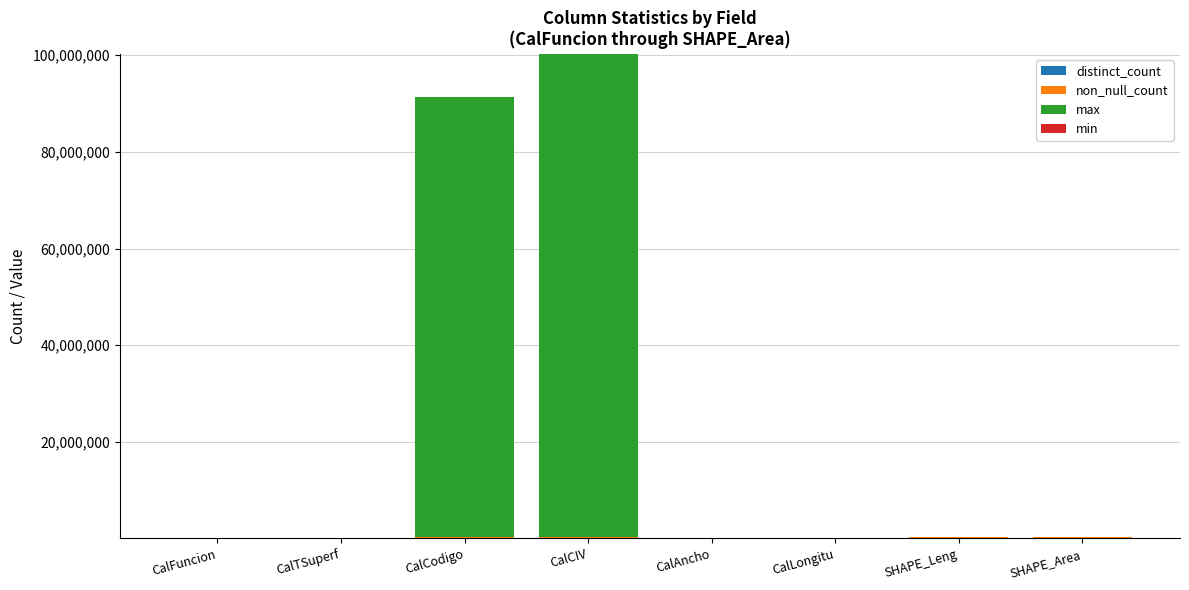

At which category is the sum across all series the highest?

CalCIV